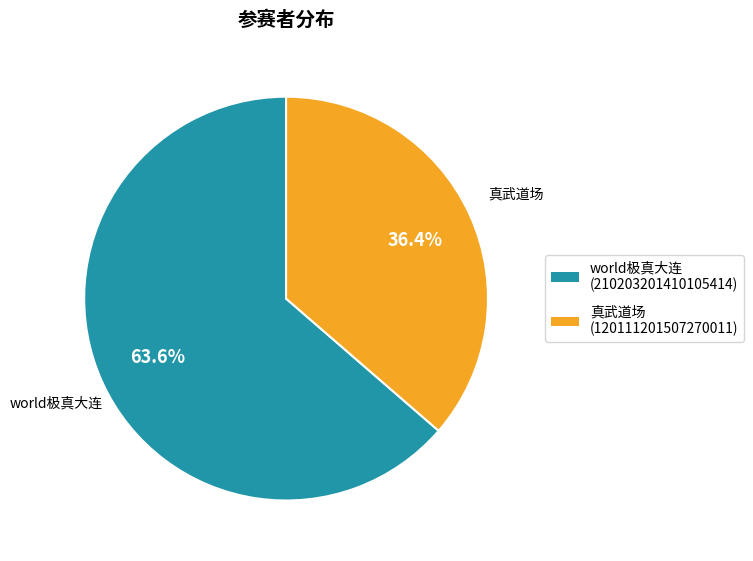

The 真武道场 slice represents 49% of the pie. True or false?

False